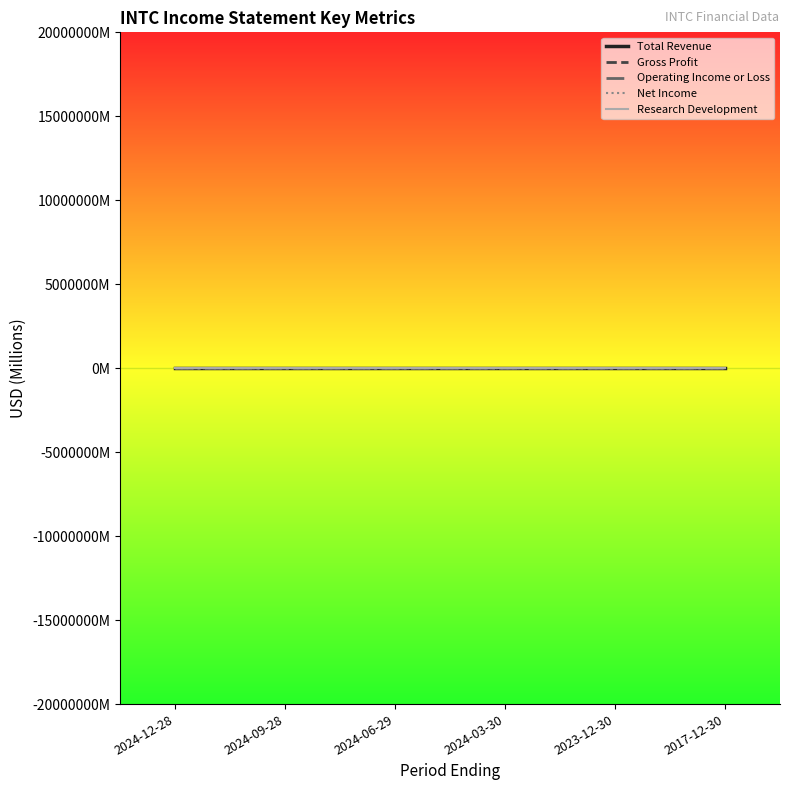

What are all the series names shown in the legend?

Total Revenue, Gross Profit, Operating Income or Loss, Net Income, Research Development